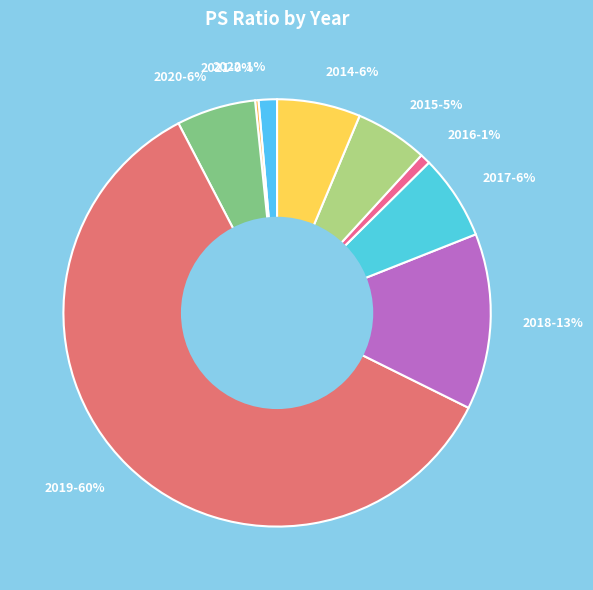

What is the largest slice in the pie chart?

2019